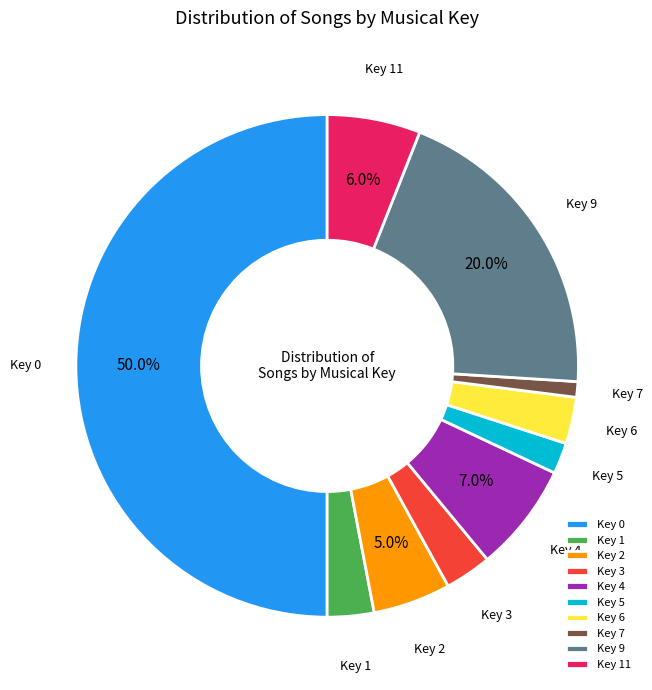

What is the majority slice?

Key 0